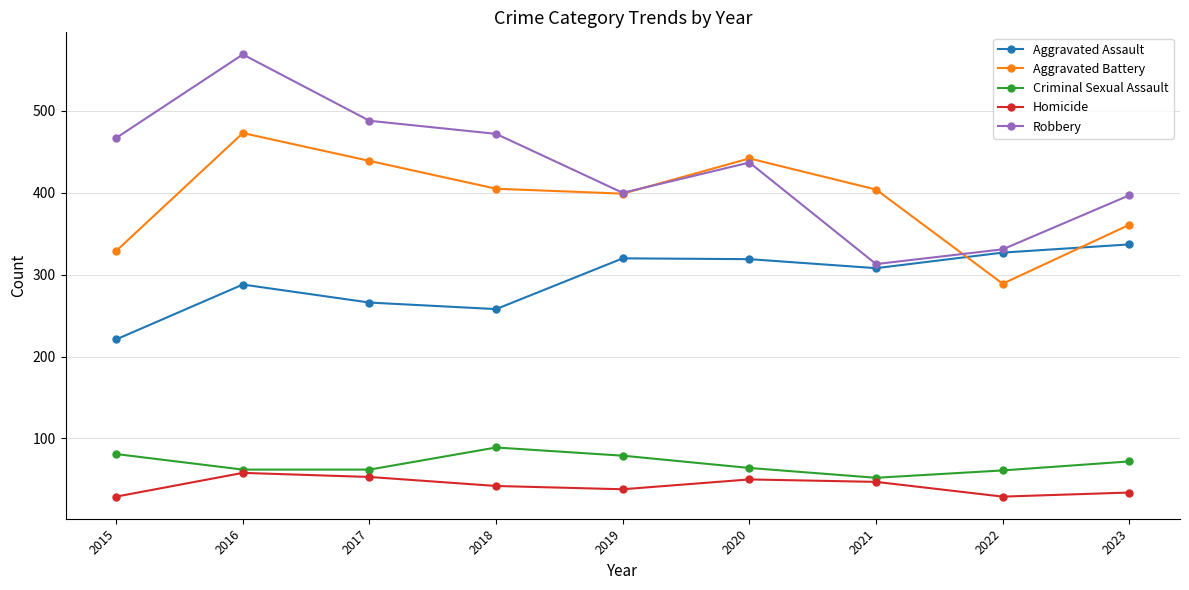

What is the difference between the second highest and second lowest values in the Criminal Sexual Assault series?

20